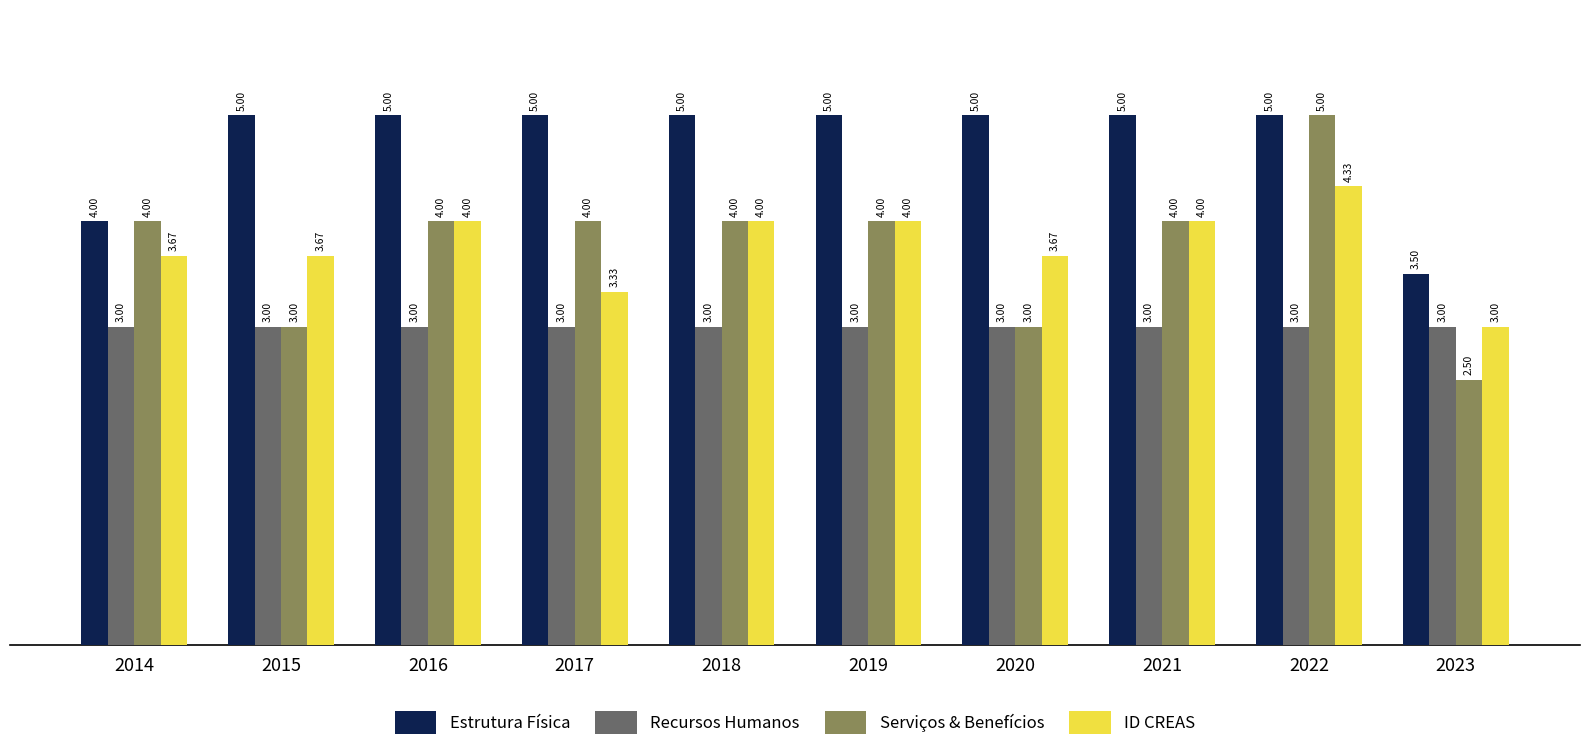

At which category is the sum across all series the highest?

2022